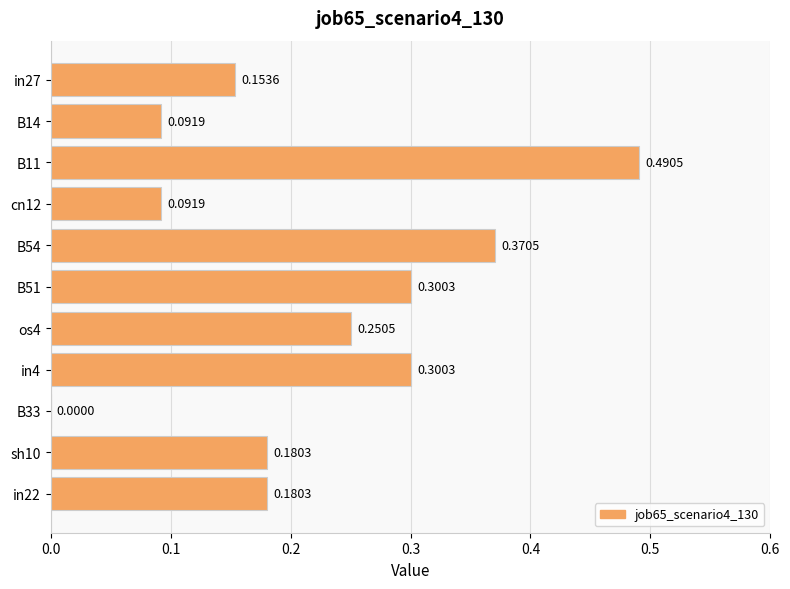

What is the sum of all values?

2.4